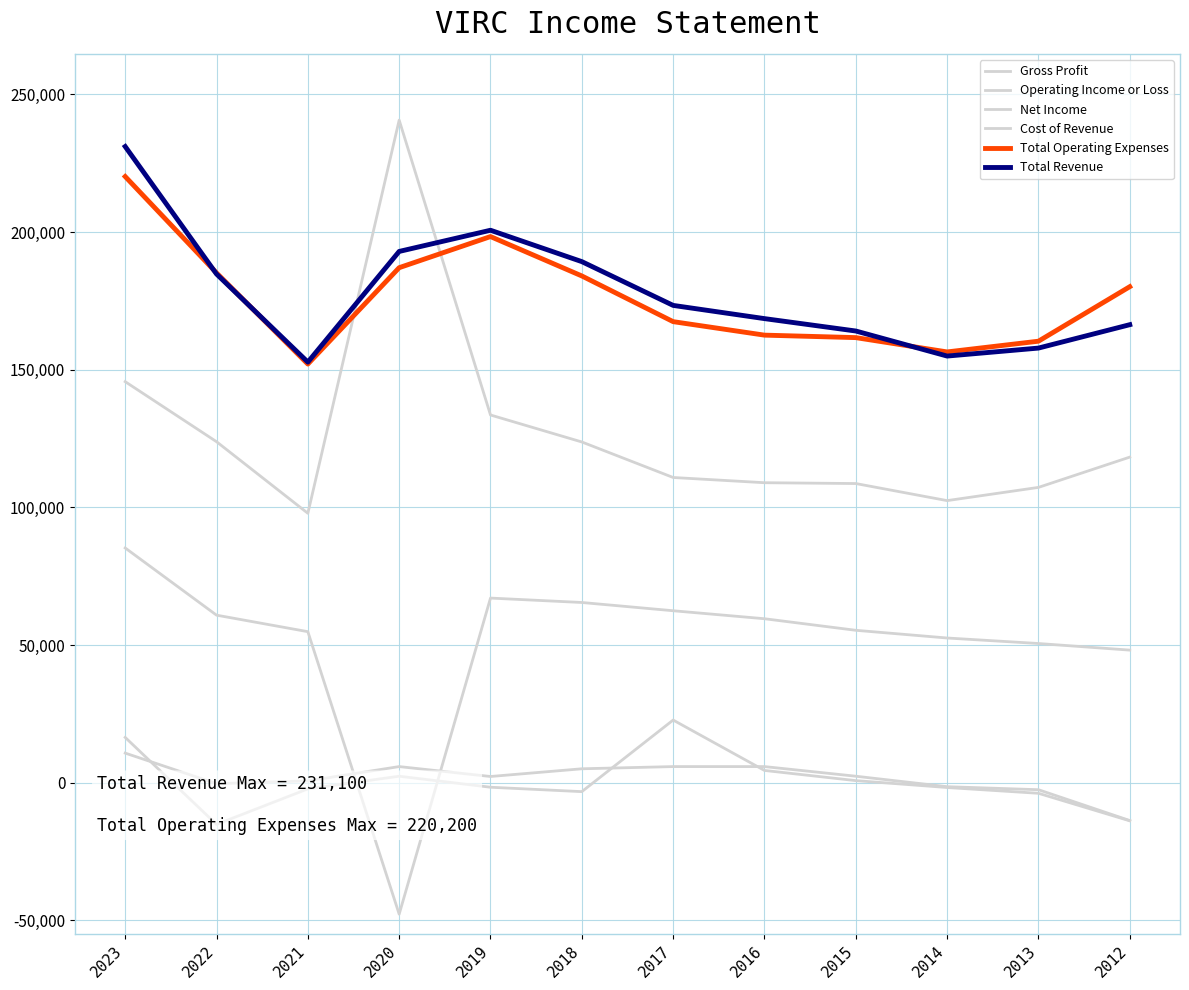

Reading left to right, what are all the values shown in this chart?

Gross Profit: 85300	60900	54900	-47700	67100	65500	62500	59600	55400	52600	50600	48200
Operating Income or Loss: 10800	-300	700	5900	2300	5100	5900	5900	2400	-1400	-2500	-13700
Net Income: 16500	-15100	-2200	2400	-1600	-3200	22800	4500	800	-1700	-3800	-13800
Cost of Revenue: 145700	123900	97900	240700	133600	123800	110900	109000	108700	102500	107300	118300
Total Operating Expenses: 220200	185200	152100	187100	198400	184100	167500	162600	161700	156500	160400	180200
Total Revenue: 231100	184800	152800	193000	200700	189300	173400	168600	164100	155000	157900	166400